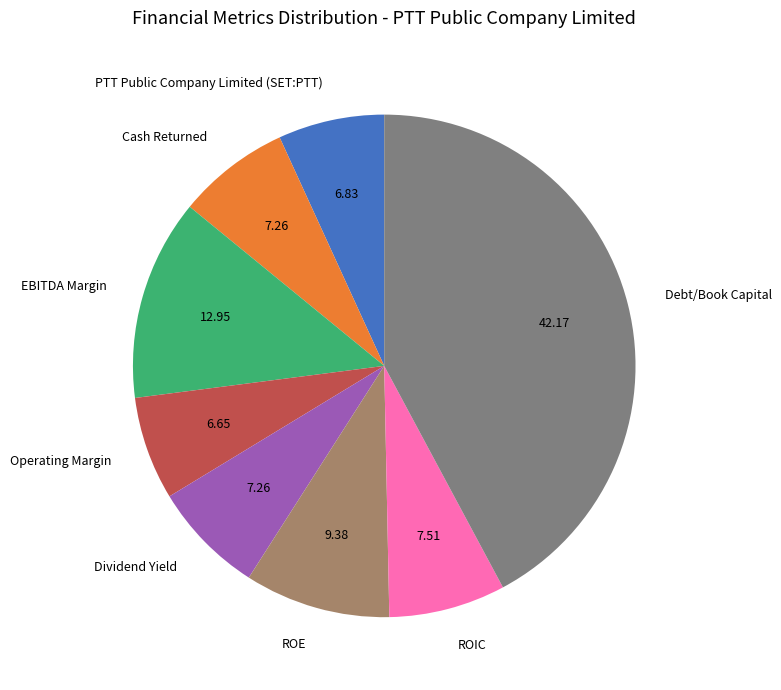

Does Cash Returned account for over 50% of the chart?

No